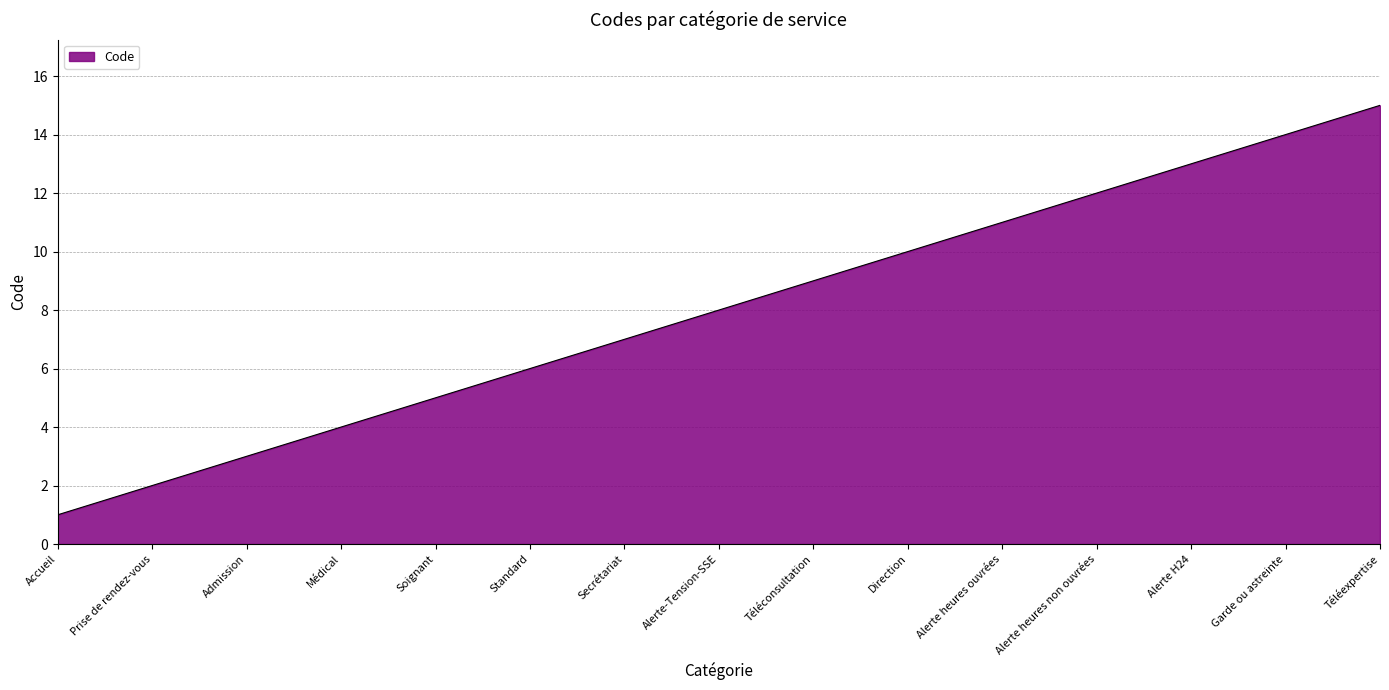

What is the difference between the values at Téléexpertise and Alerte-Tension-SSE?

7